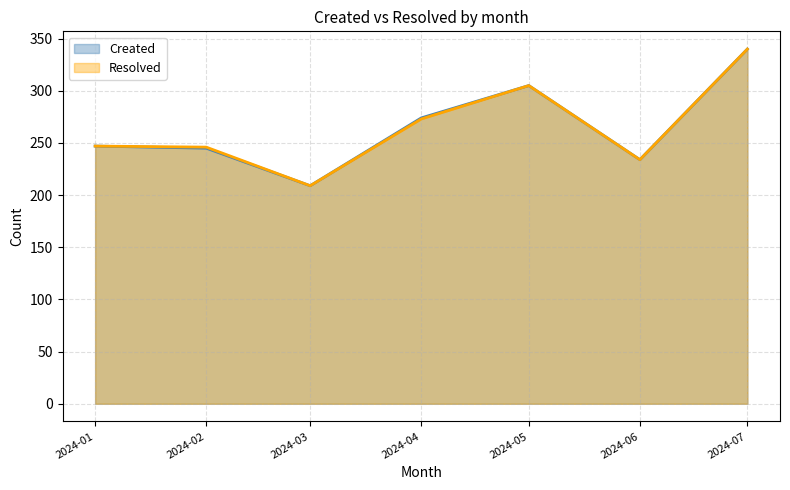

What is the minimum value shown in the chart?

209